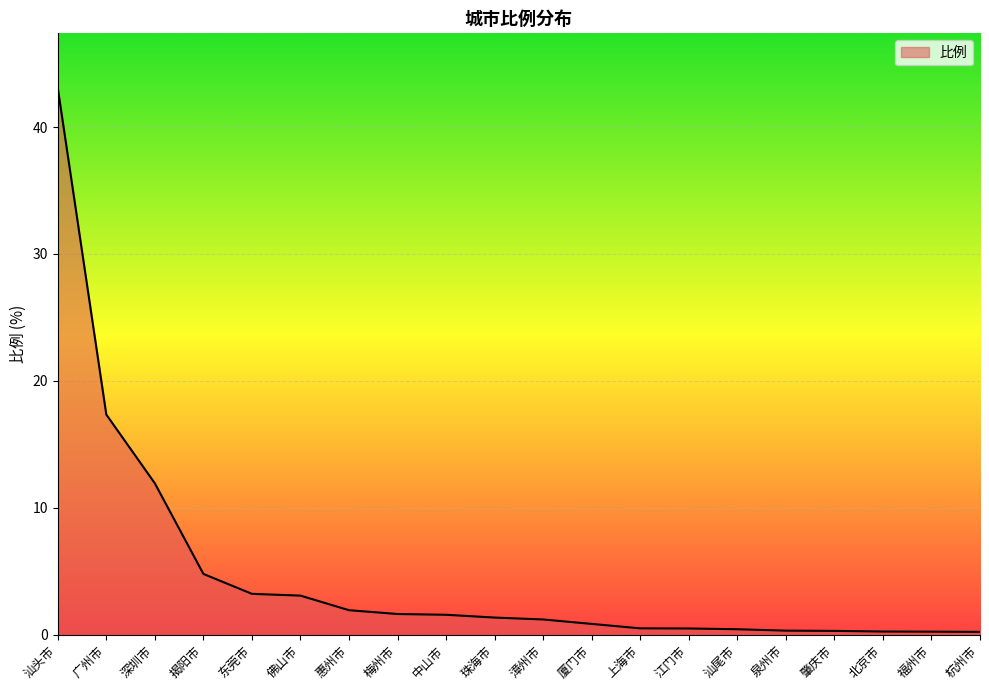

What is the smallest value displayed?

0.2